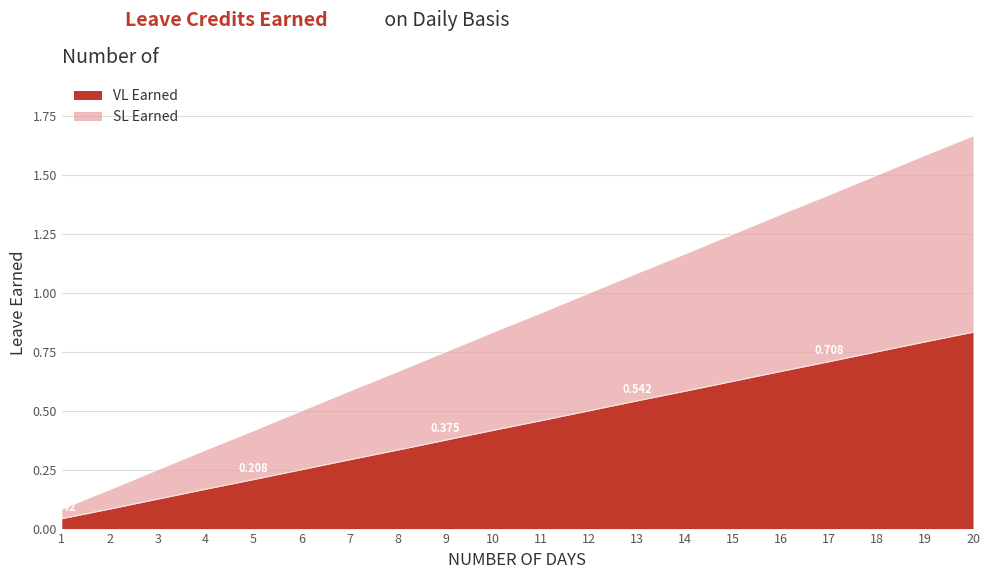

The value of VL Earned at 7 is 0.4. True or false?

False